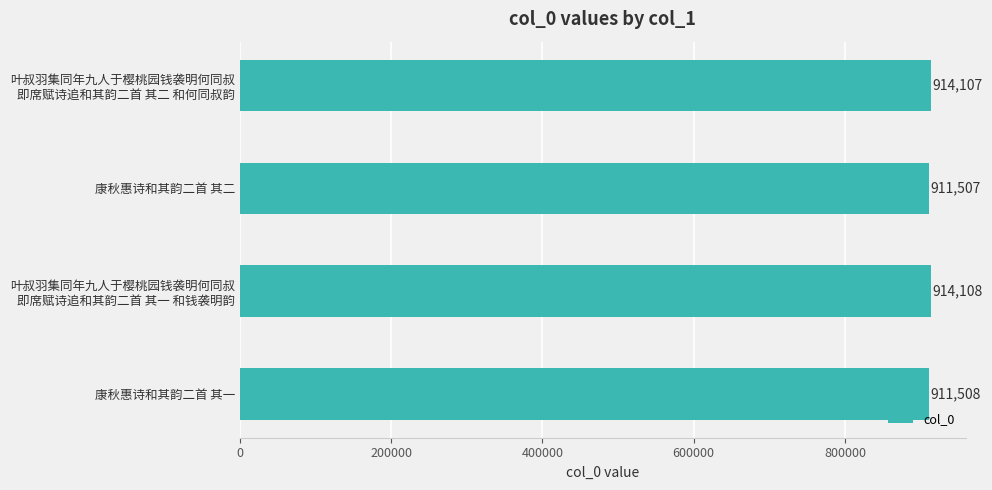

At which label is the value closest to 912807?

康秋惠诗和其韵二首 其一